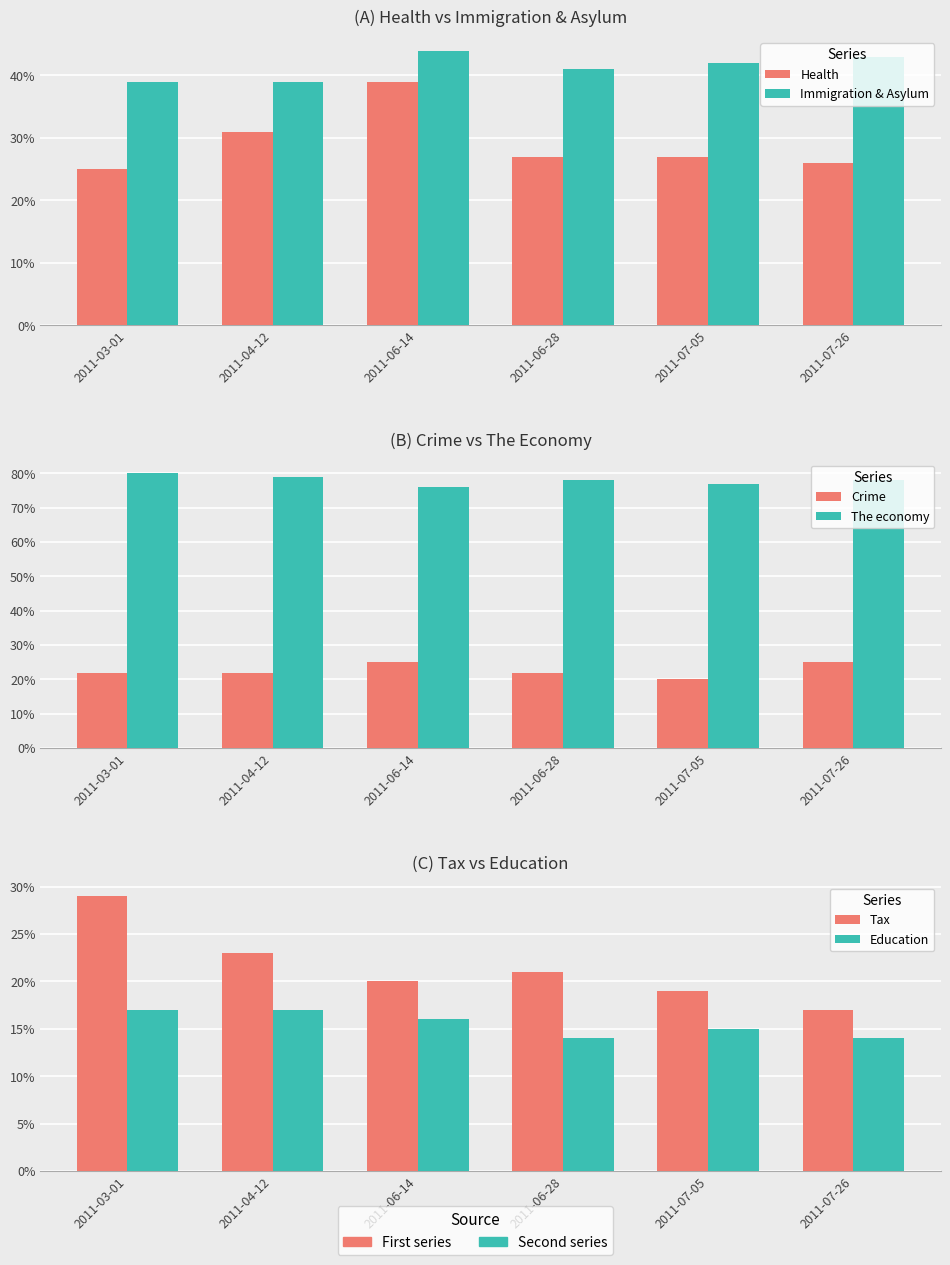

What is the total value across all series at 2011-06-28?

2.0